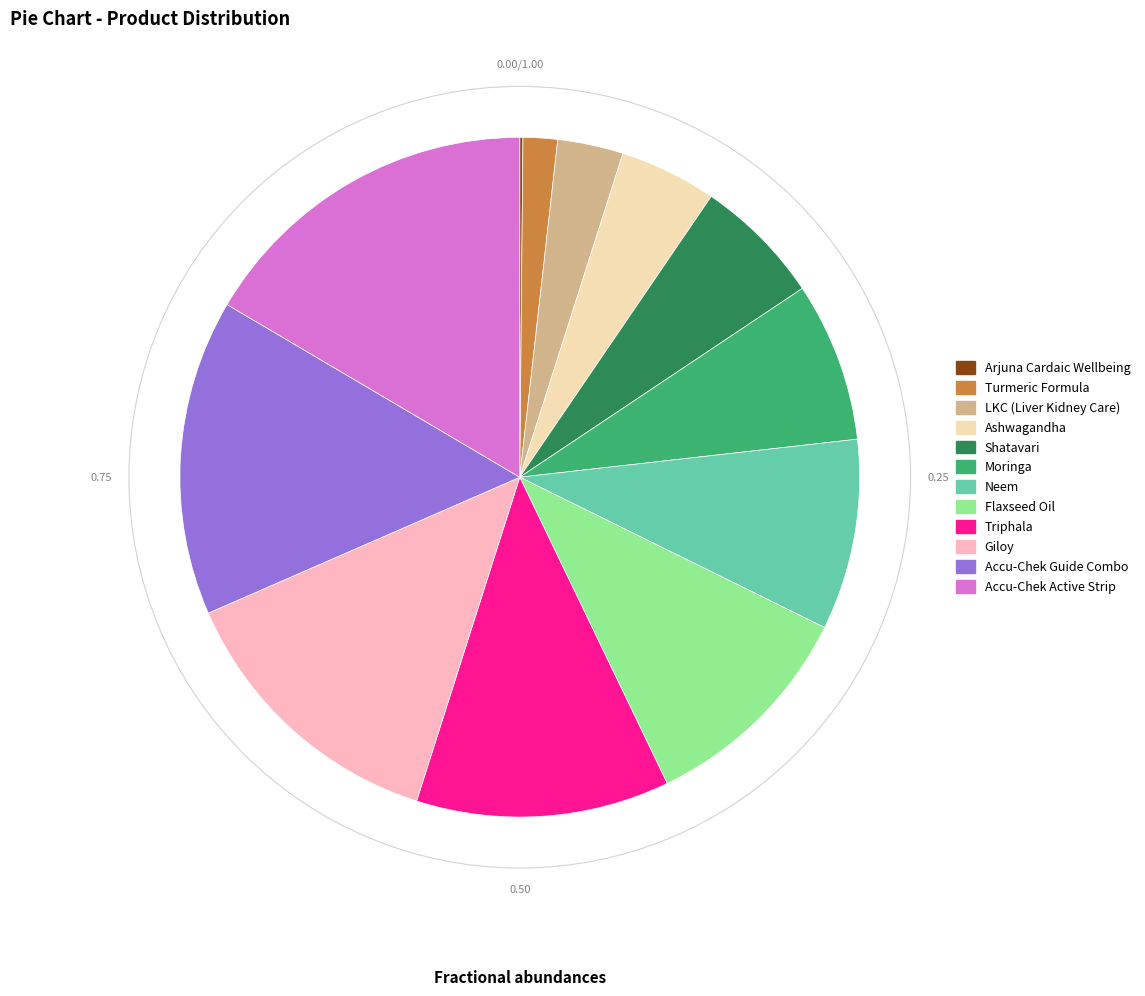

Which has a higher value, Accu-Chek Guide Combo or Neem?

Accu-Chek Guide Combo